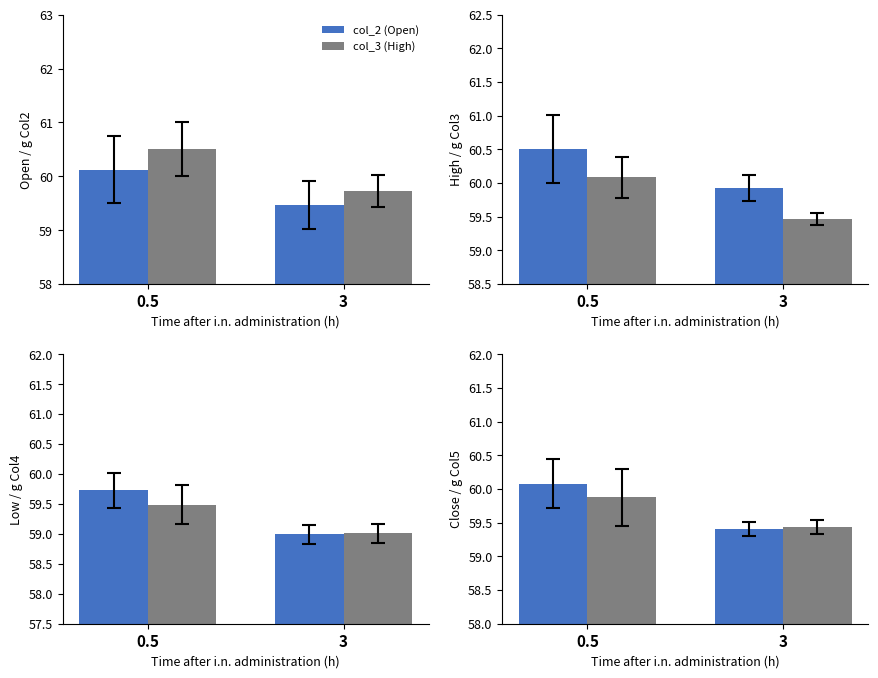

Which has a higher value, 0.5 or 3?

0.5